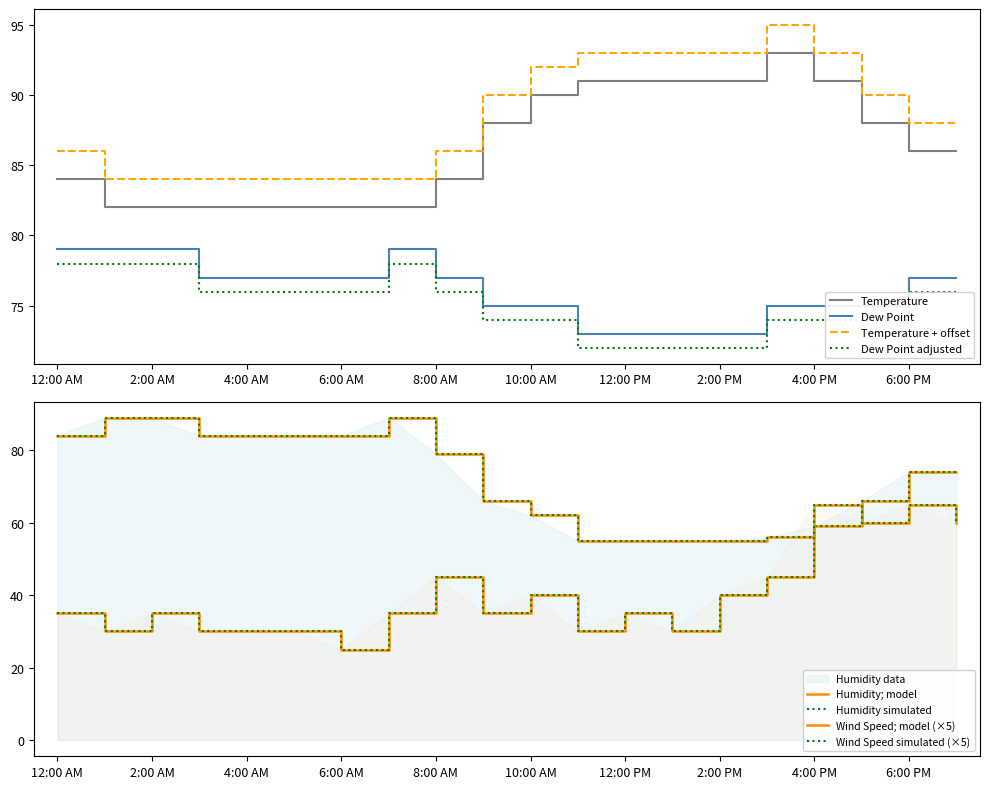

Where is Humidity nearest to the value 72?

6:00 PM